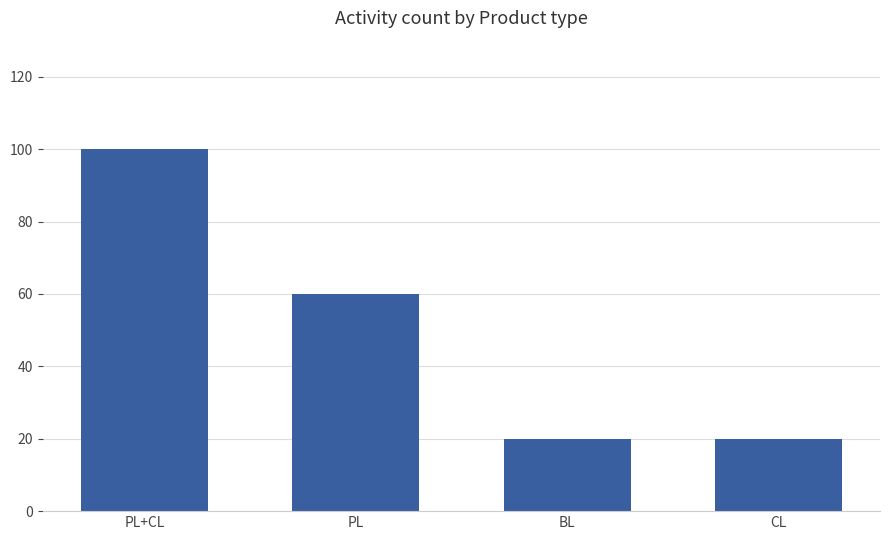

True or false: the data shows 7 at CL.

False